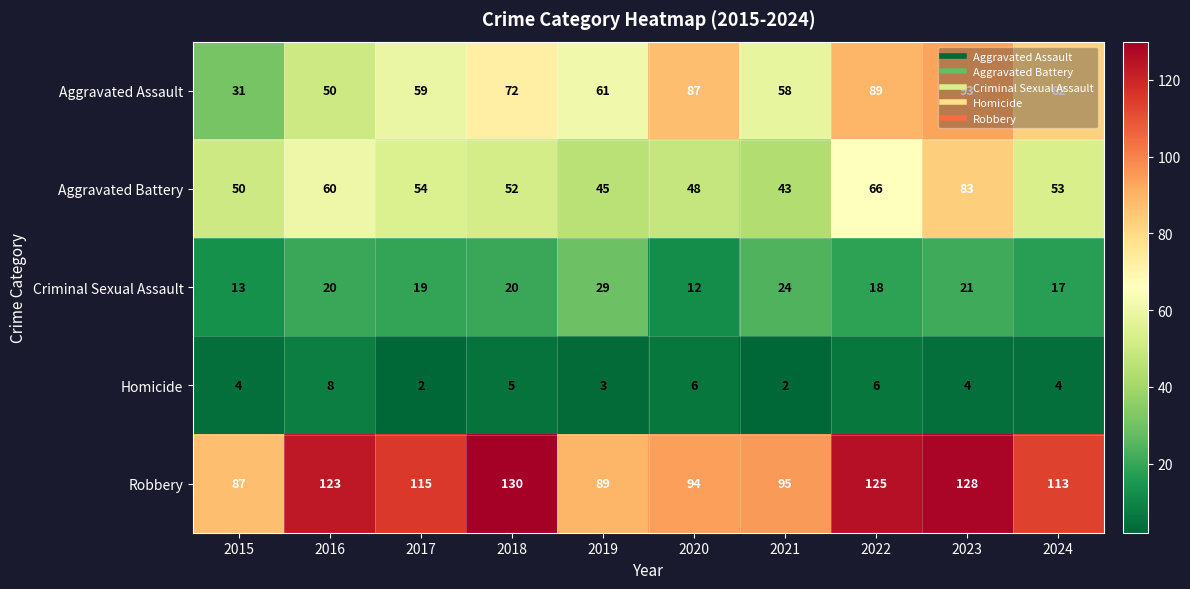

What is the difference between the highest and lowest values at 2024?

109